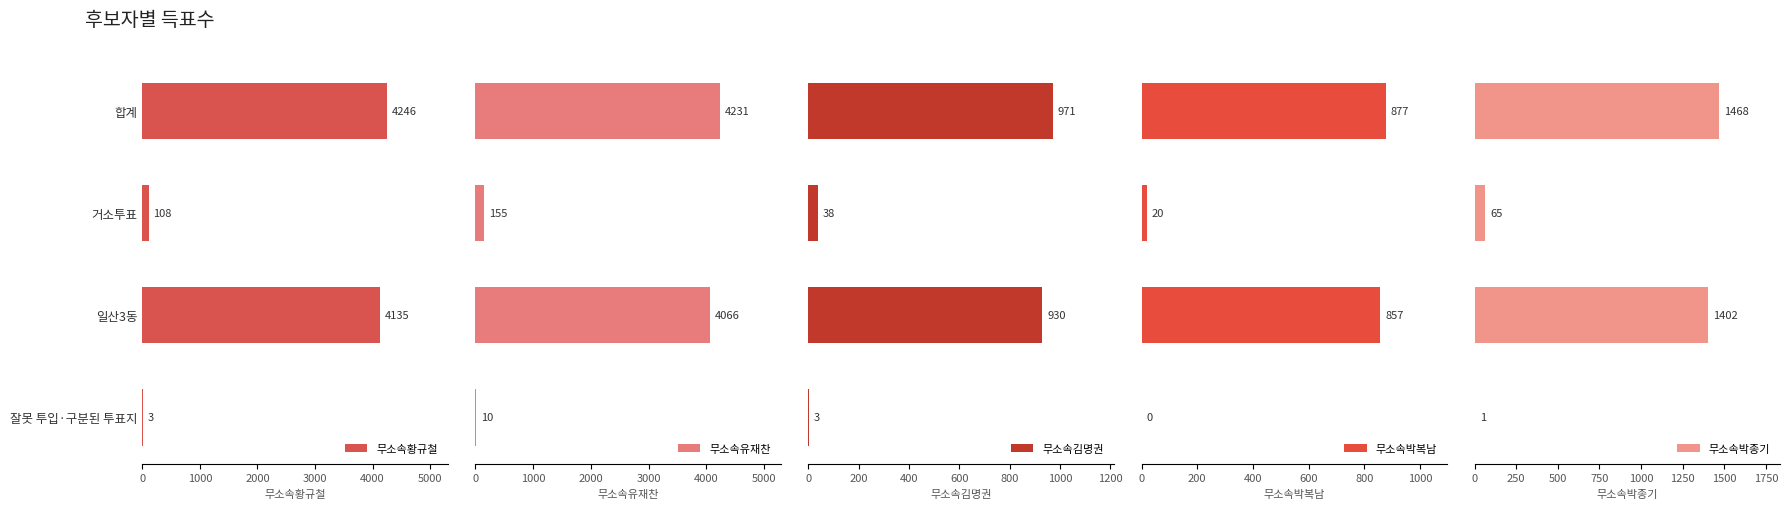

Which series has the largest total across all categories?

무소속황규철